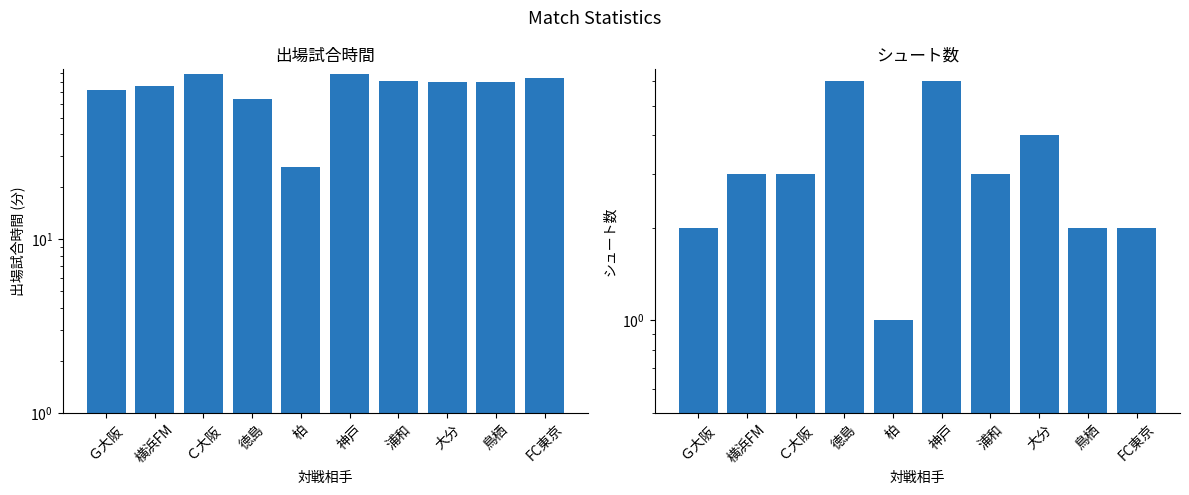

Rank the categories by シュート数 value from highest to lowest.

徳島, 神戸, 大分, 横浜FM, Ｃ大阪, 浦和, Ｇ大阪, 鳥栖, FC東京, 柏